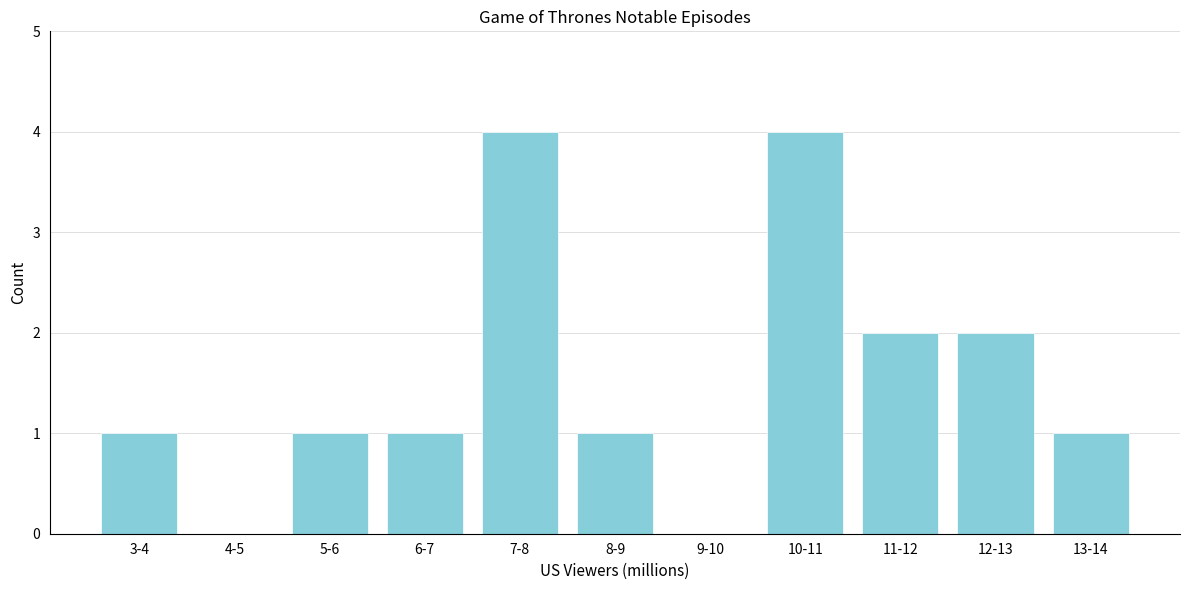

Reading right to left, what are all the values shown in this chart?

13-14=1	12-13=2	11-12=2	10-11=4	9-10=0	8-9=1	7-8=4	6-7=1	5-6=1	4-5=0	3-4=1